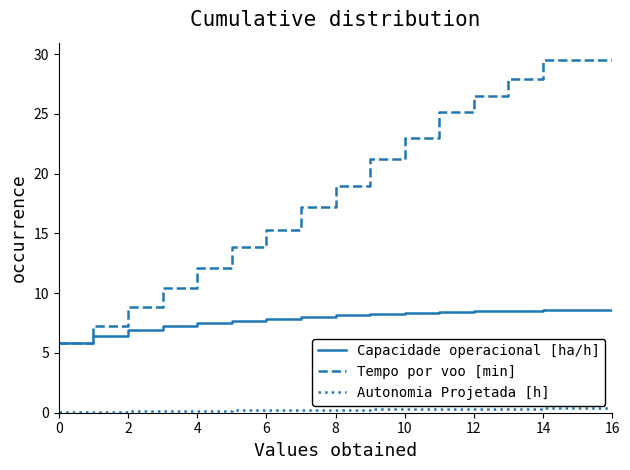

List the series in order of their overall mean, lowest first.

Autonomia Projetada [h], Capacidade operacional [ha/h], Tempo por voo [min]